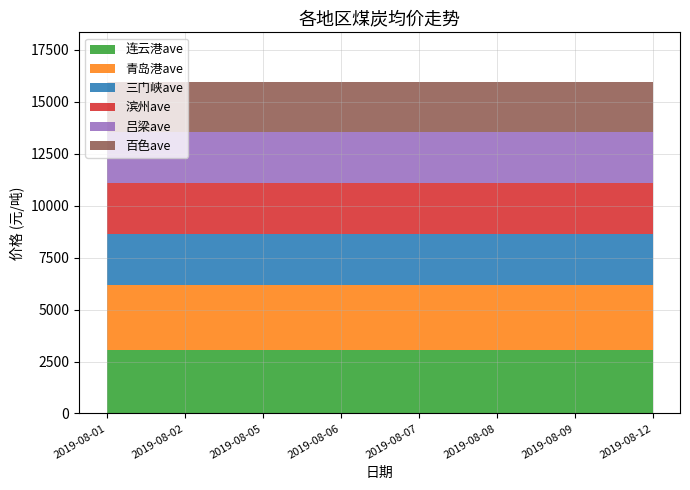

Reading left to right, extract all data points from this chart.

连云港ave: 3070	3070	3070	3070	3070	3070	3070	3070
青岛港ave: 3100	3100	3100	3100	3100	3100	3100	3100
三门峡ave: 2450	2450	2450	2450	2450	2450	2450	2450
滨州ave: 2450	2450	2450	2450	2450	2450	2450	2450
吕梁ave: 2450	2450	2450	2450	2450	2450	2450	2450
百色ave: 2420	2420	2420	2420	2420	2420	2420	2420